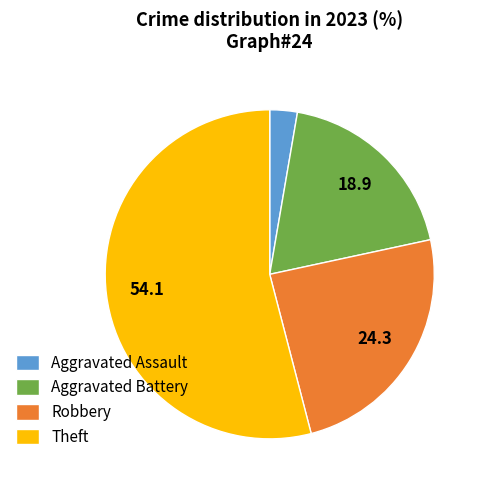

Approximately how many times larger is the value at Theft compared to Aggravated Assault?

20.0